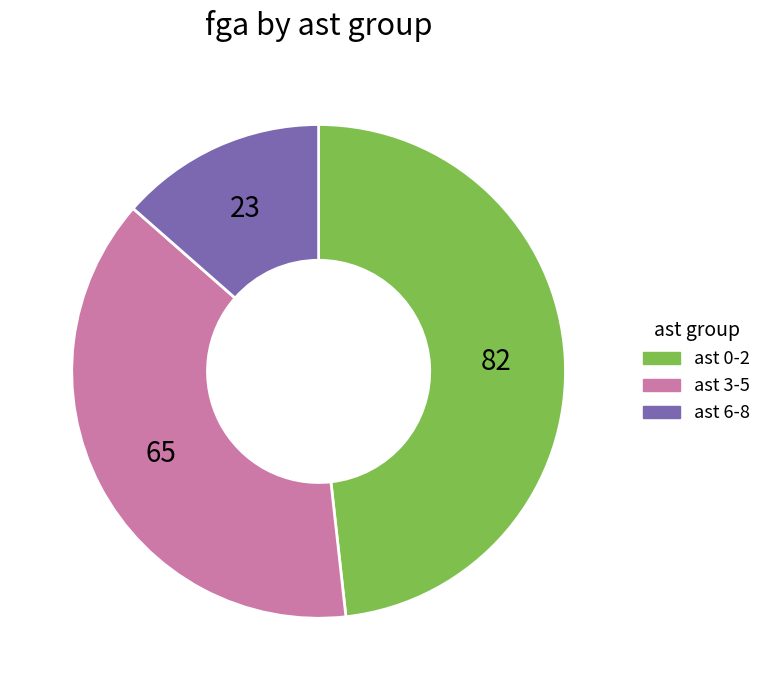

How many slices are in this pie chart?

3